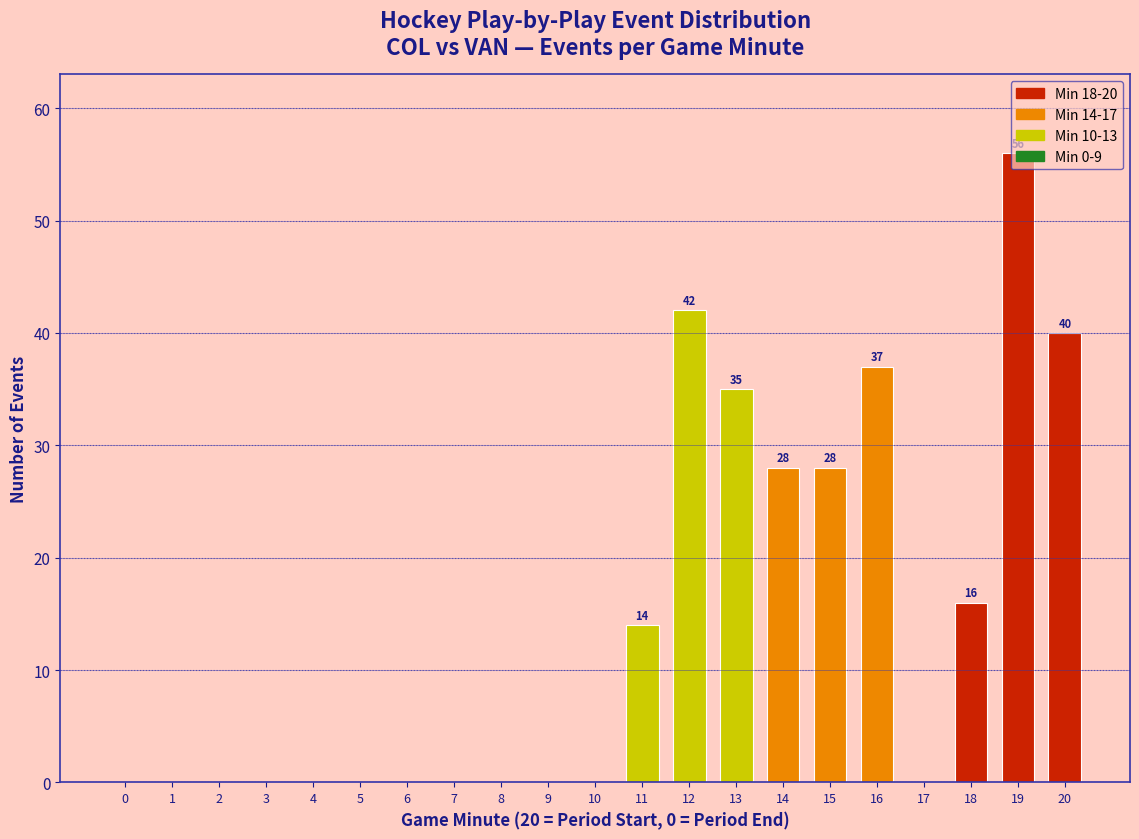

Is it true that the value at 4 is 35?

False